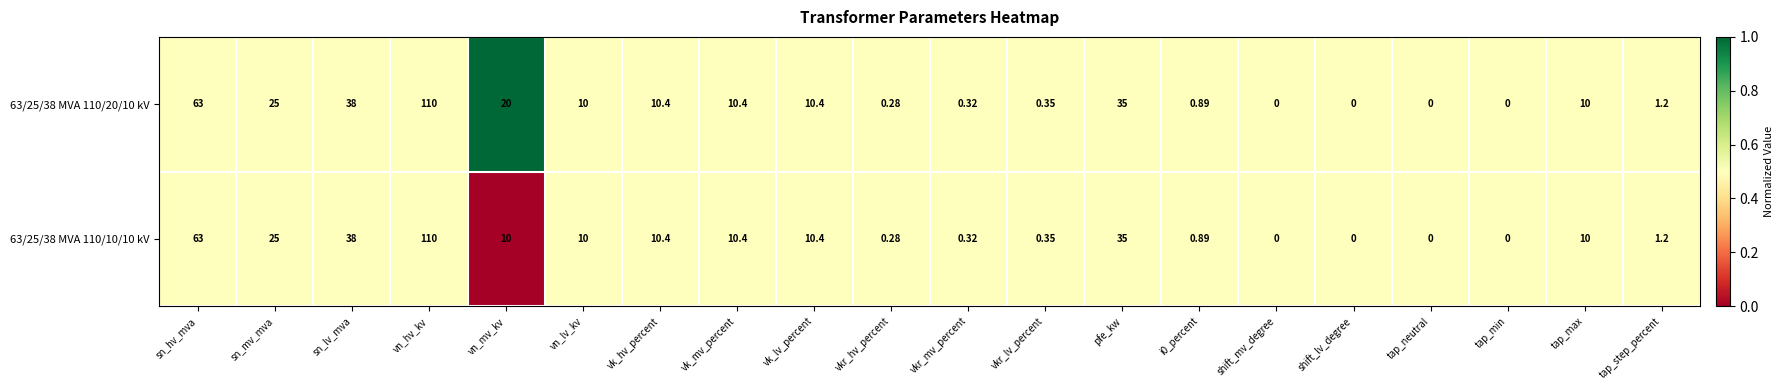

At which category is the sum across all series the highest?

vn_hv_kv